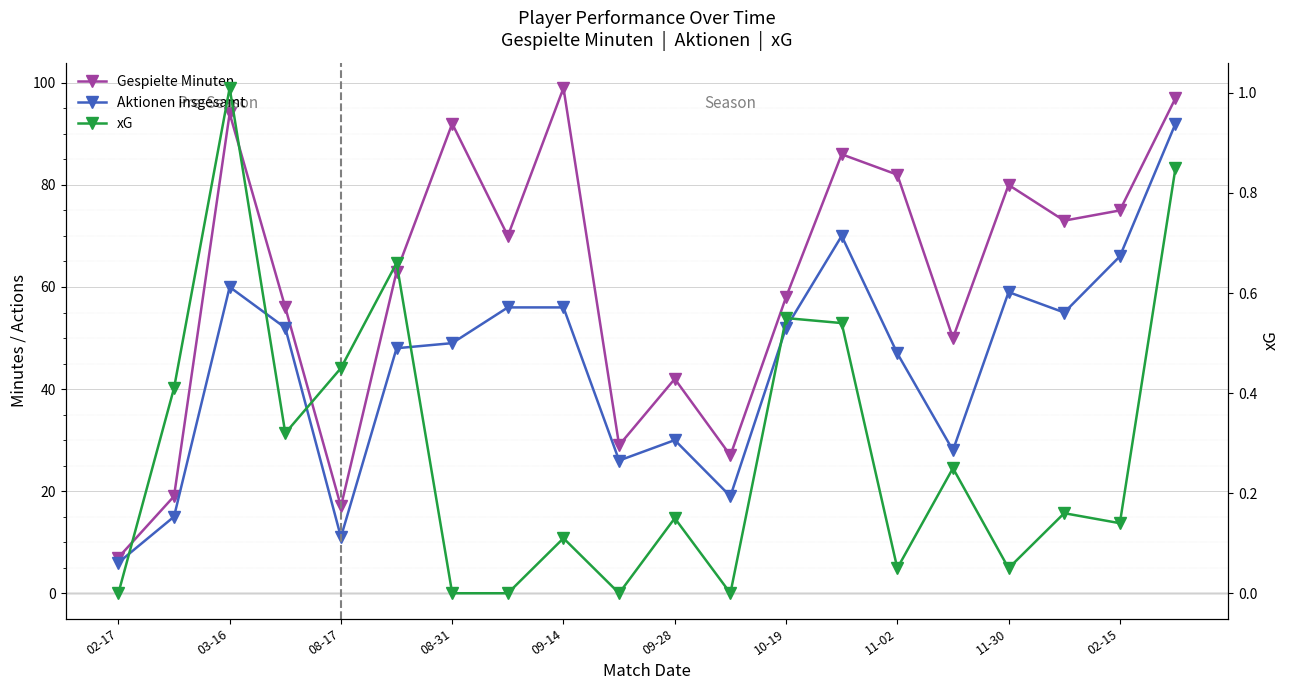

At 10-19, list the series in order from largest to smallest.

Gespielte Minuten, Aktionen insgesamt, xG